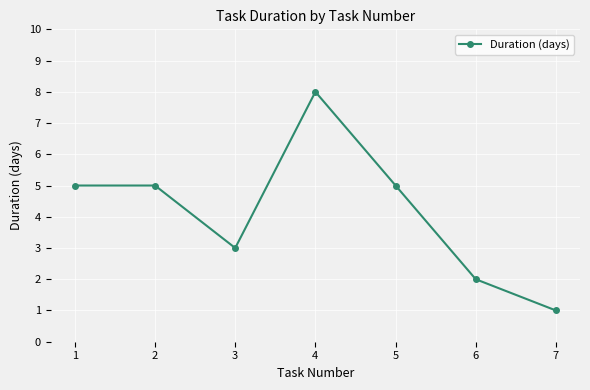

The chart shows a value of 8 at 4. True or false?

True